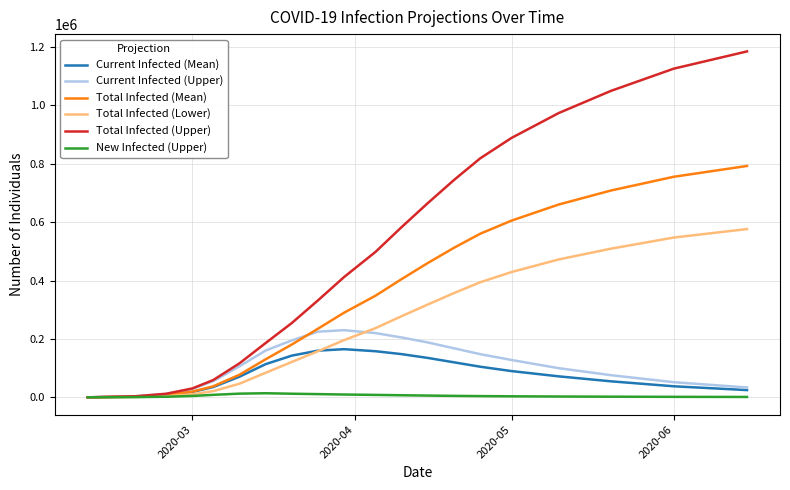

Which series has the largest range (max minus min)?

Total Infected (Upper)